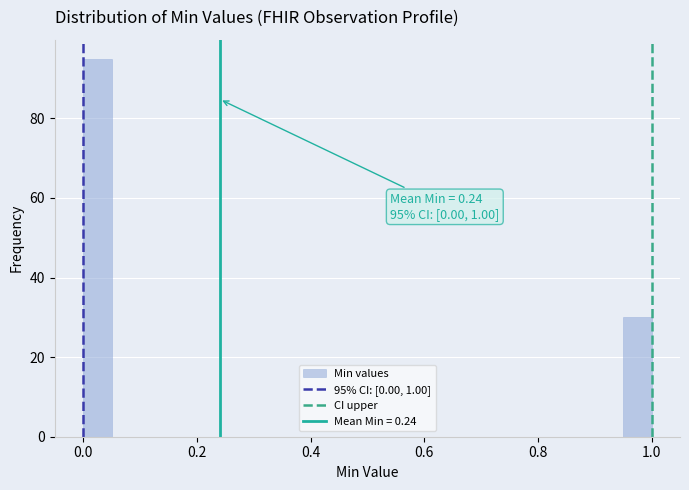

Around what value on the x-axis is the tallest bar? Give the approximate position of its centre, as read against the axis.

0.02